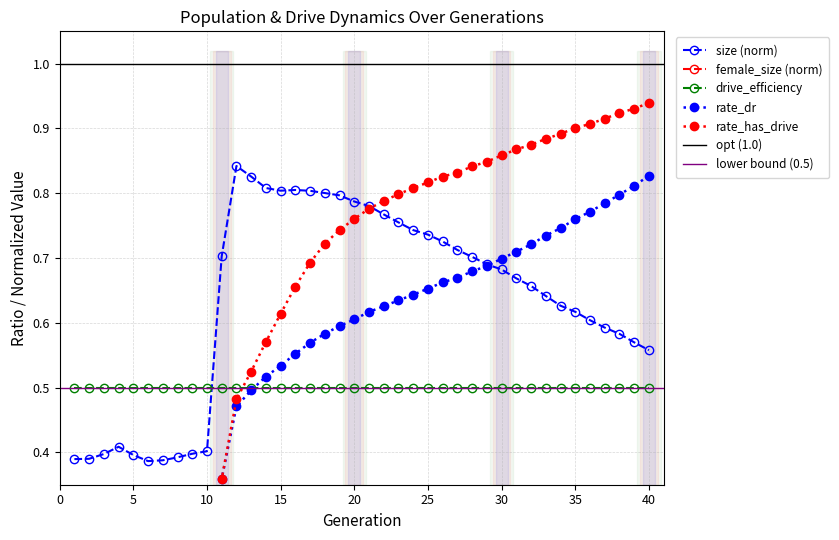

Where do size and rate_has_drive first cross each other?

21 and 22